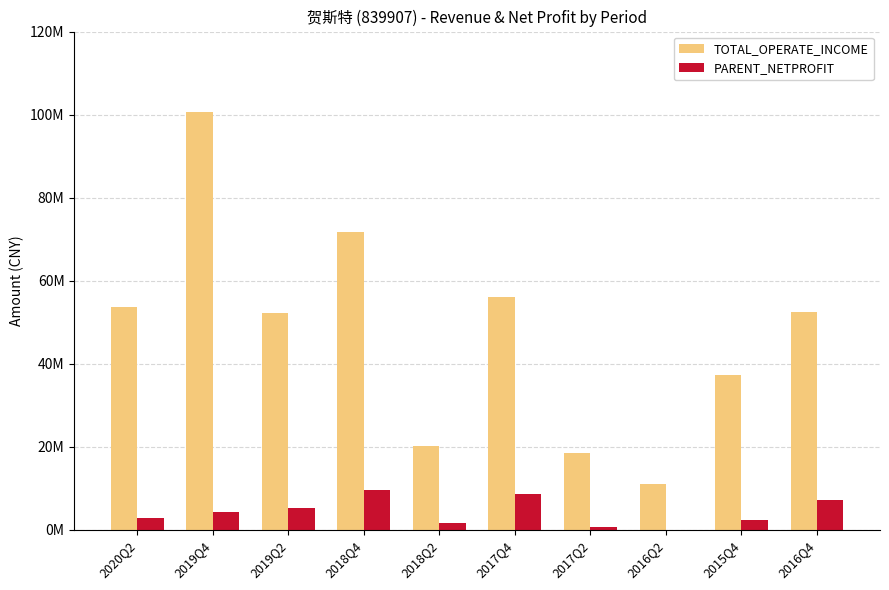

At which category is the sum across all series the highest?

2019Q4